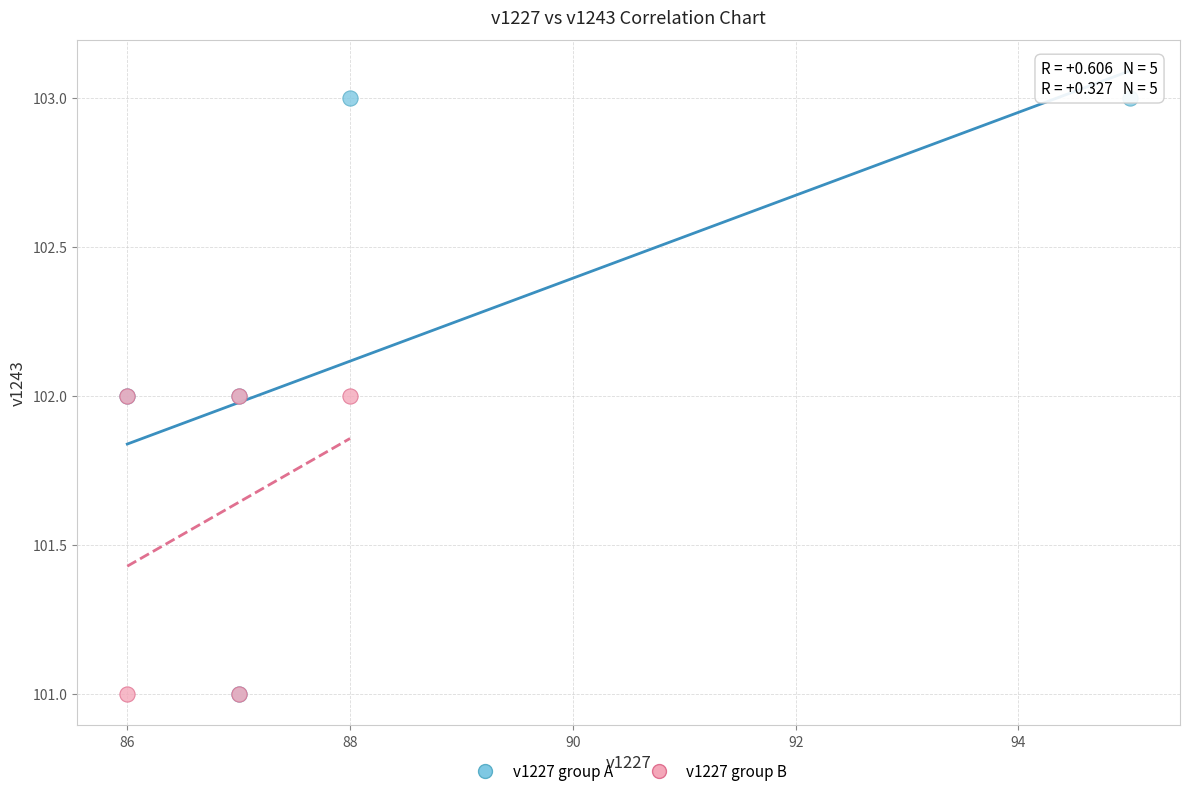

Which series has the widest spread of Y values?

v1227 group A